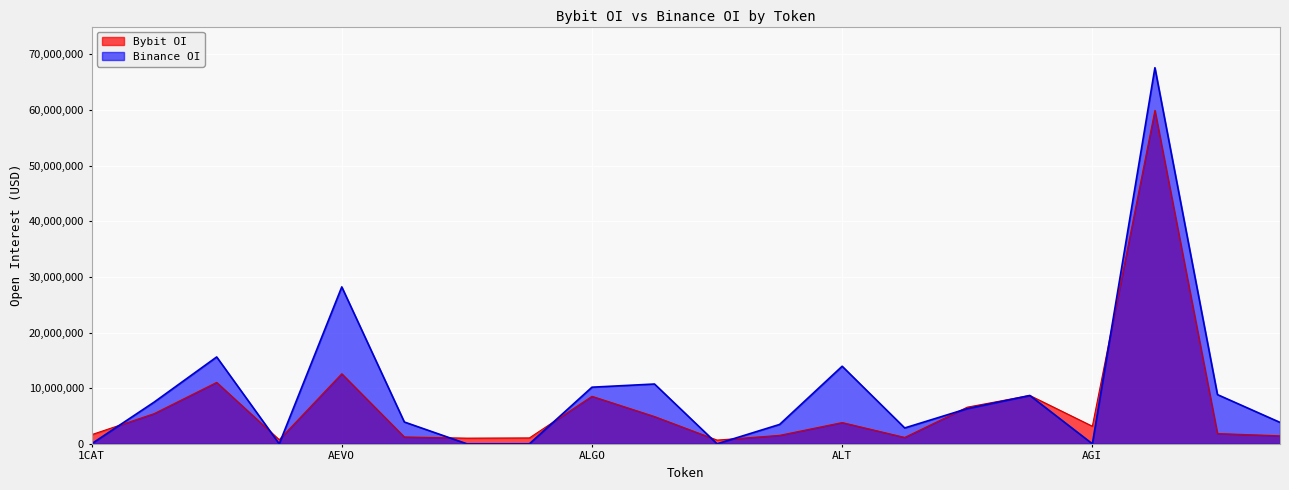

At which category does Binance_OI reach its first local valley?

AERGO